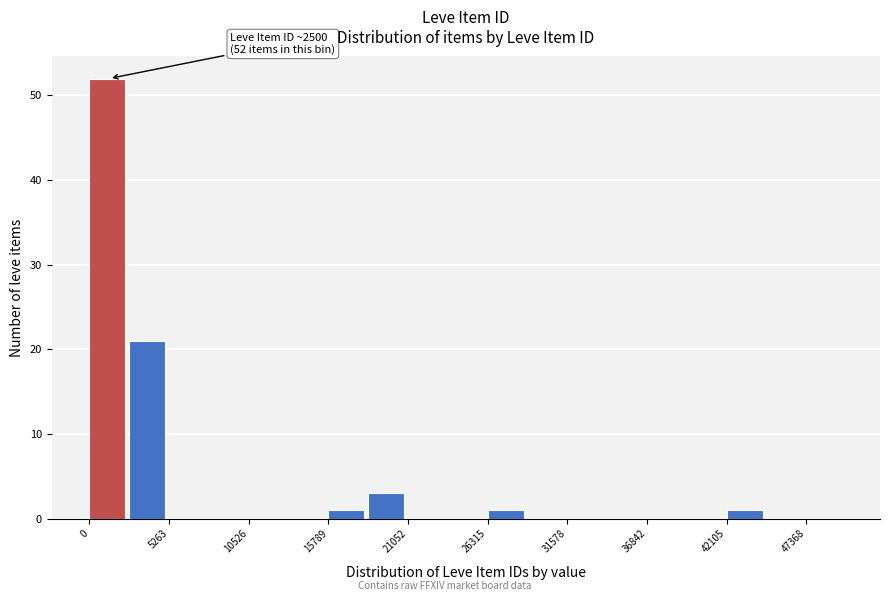

Around what value on the x-axis is the tallest bar? Give the approximate position of its centre, as read against the axis.

1000